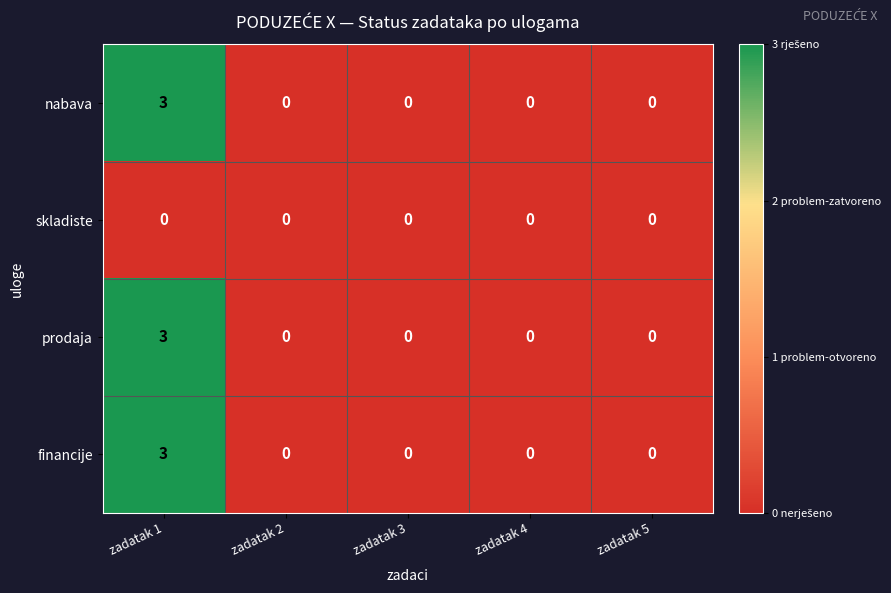

What is the sum of all prodaja values?

3